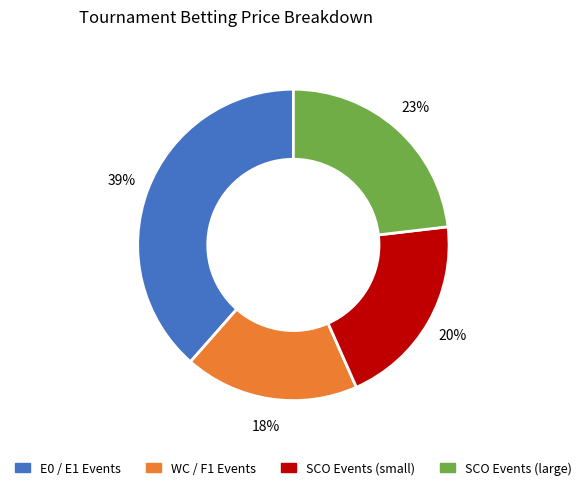

Is there a majority slice in this chart?

No